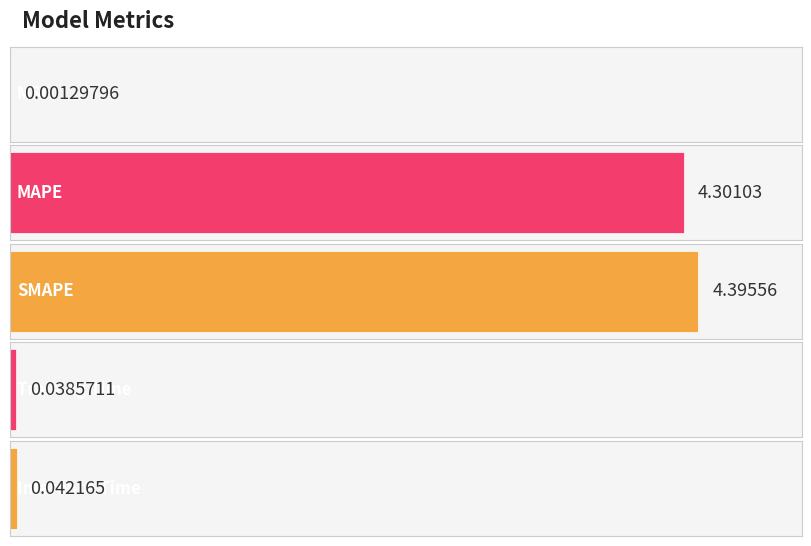

Which label corresponds to the smallest value in the chart?

MSE